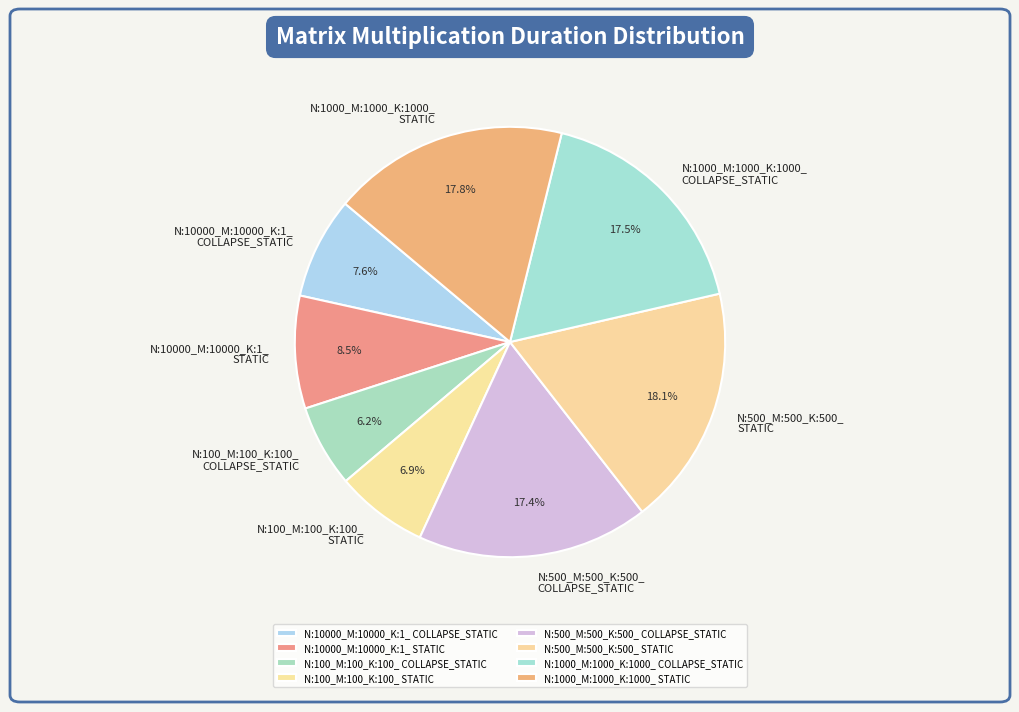

Which slice is the smallest?

N:100_M:100_K:100_ COLLAPSE_STATIC